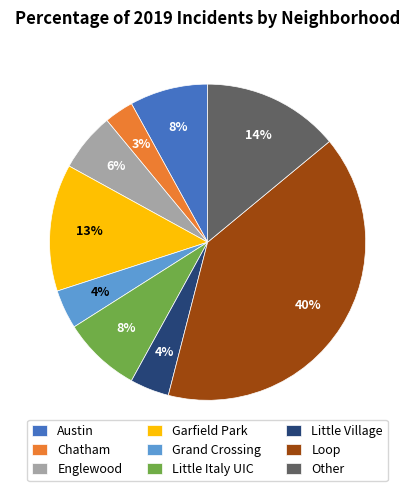

What is the ratio of the value at Little Italy UIC to the value at Austin?

1.0